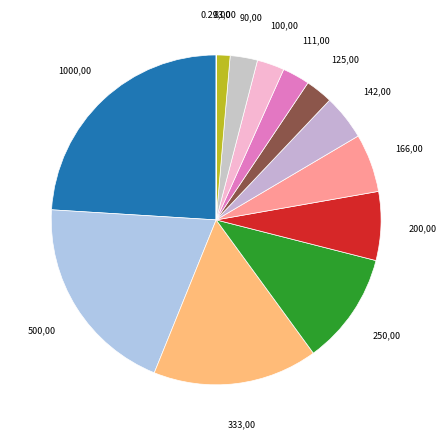

Between 250 and 90, which is larger?

250